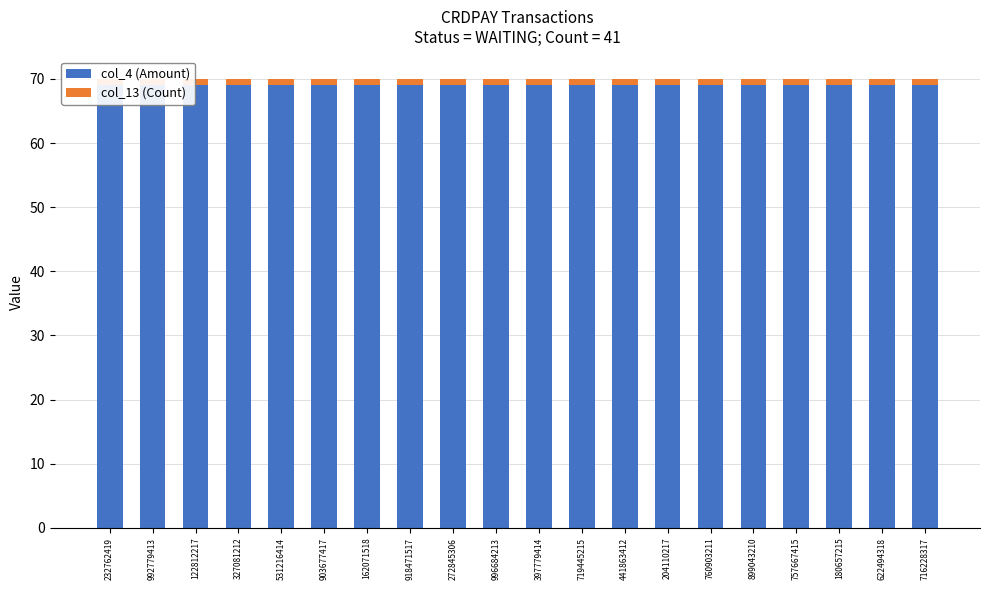

What is the sum of the col_4 (Amount) values at 903677417 and 204110217?

138